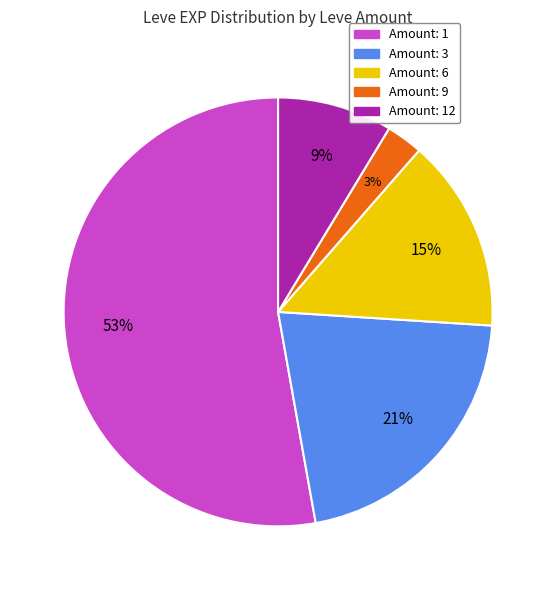

Is there any slice that represents more than half of the pie?

Yes